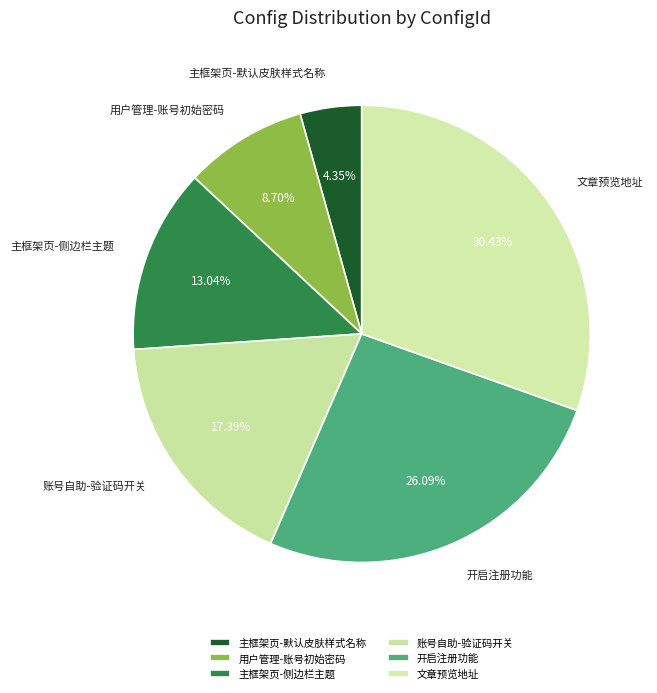

Approximately how many times larger is the value at 主框架页-默认皮肤样式名称 compared to 用户管理-账号初始密码?

0.5